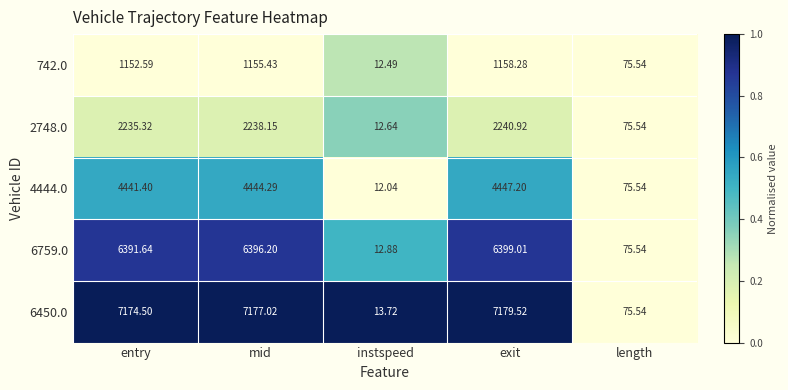

Where does the 6450.0 series first go above 7174?

entry